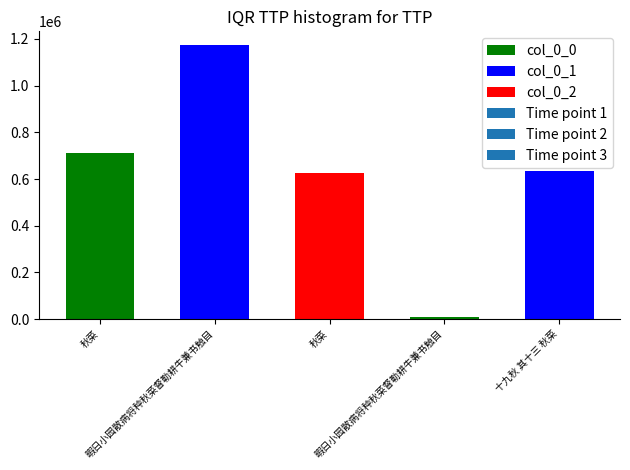

What is the smallest value displayed?

7455